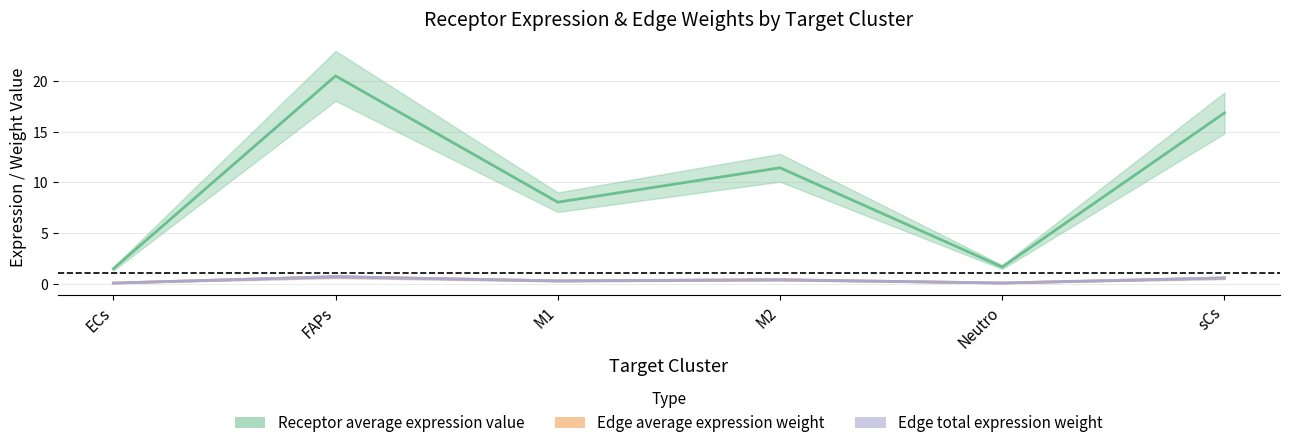

Reading left to right, what are all the values shown in this chart?

Receptor average expression value: 1.5	20.5	8.0	11.4	1.6	16.8
Edge average expression weight: 0.0	0.7	0.3	0.4	0.1	0.6
Edge total expression weight: 0.0	0.7	0.3	0.4	0.1	0.6